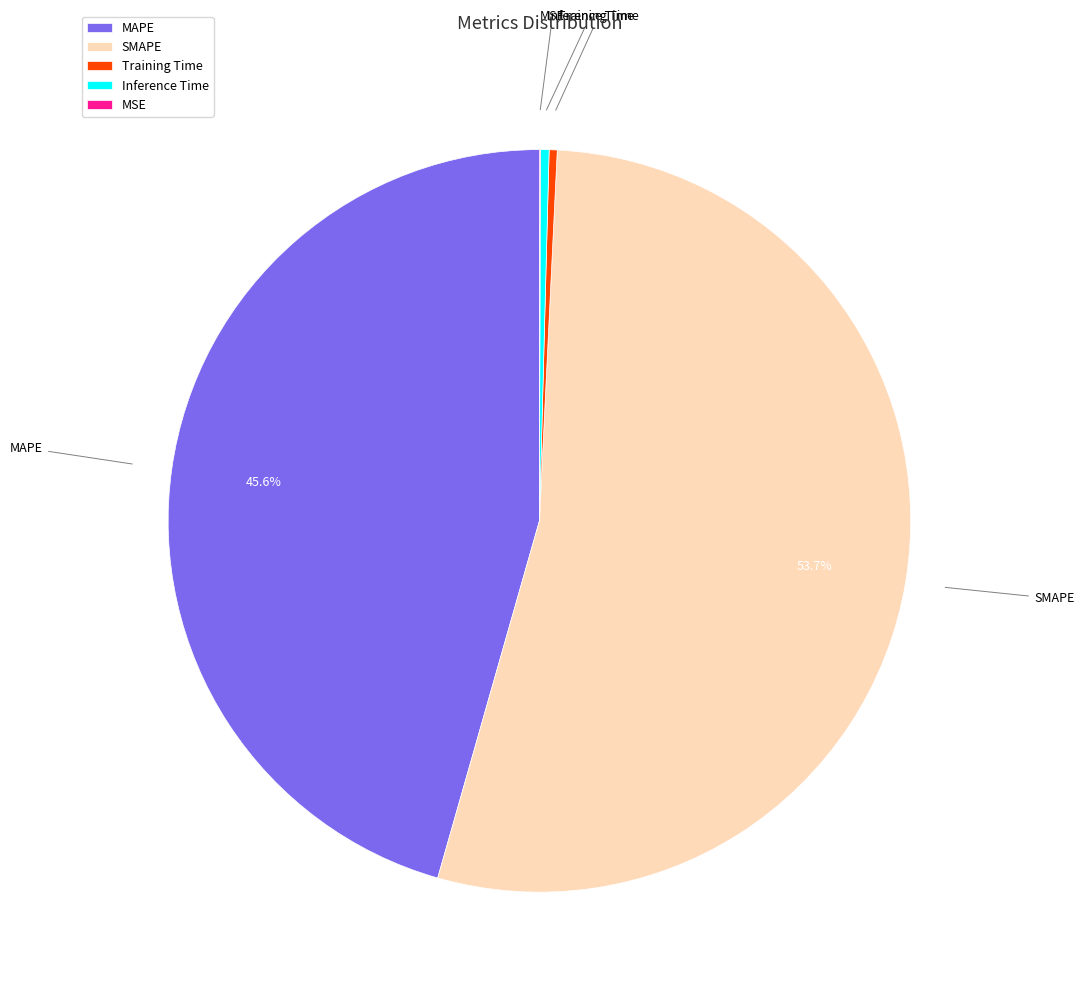

Between Inference Time and SMAPE, which is larger?

SMAPE